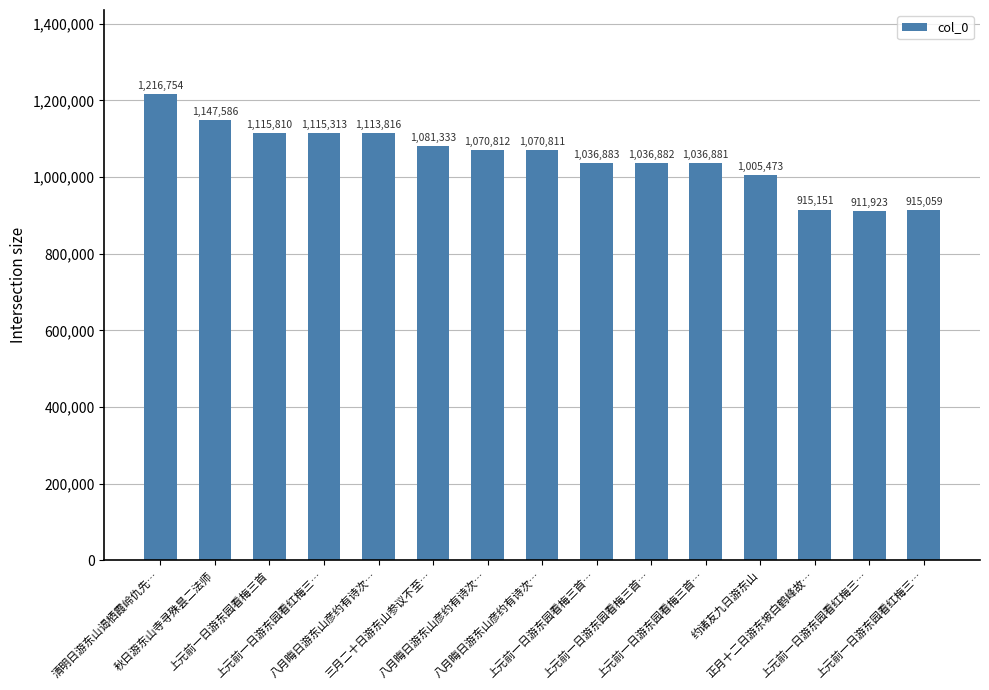

The chart shows a value of 466643 at 上元前一日游东园看红梅三…. True or false?

False